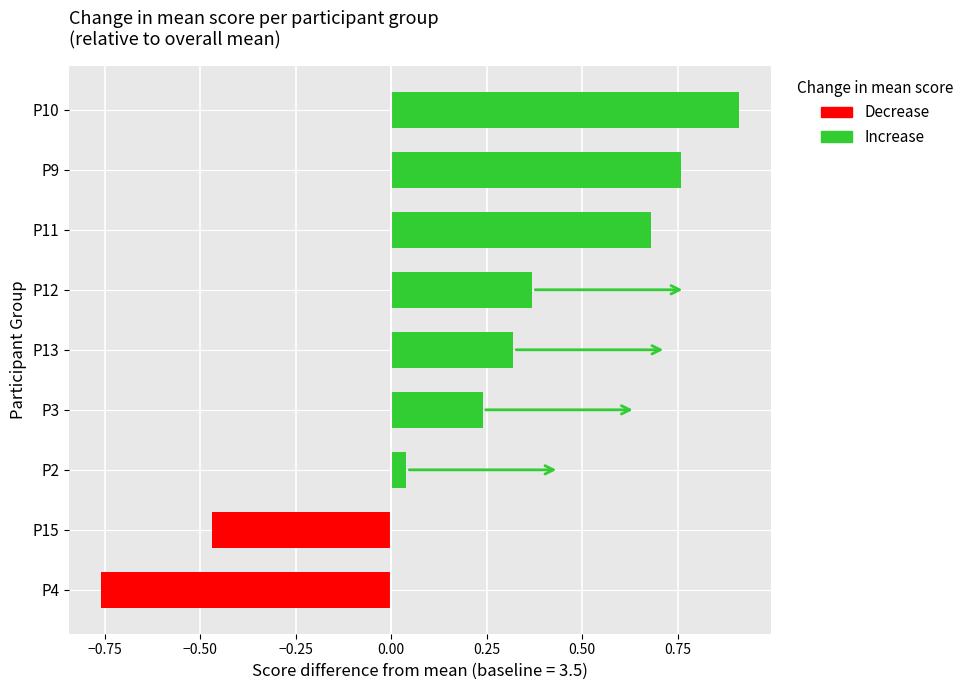

The chart shows a value of 3.8 at P13. True or false?

True